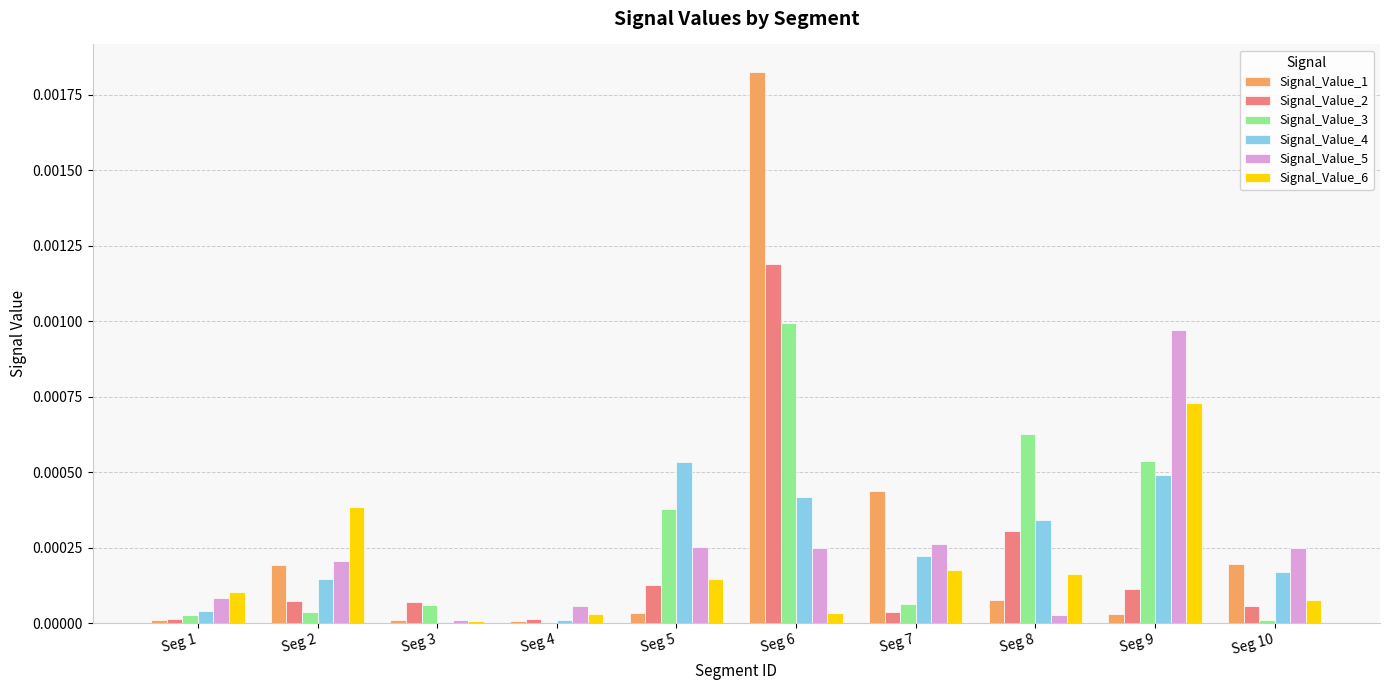

At which category is the sum across all series the highest?

Seg 6